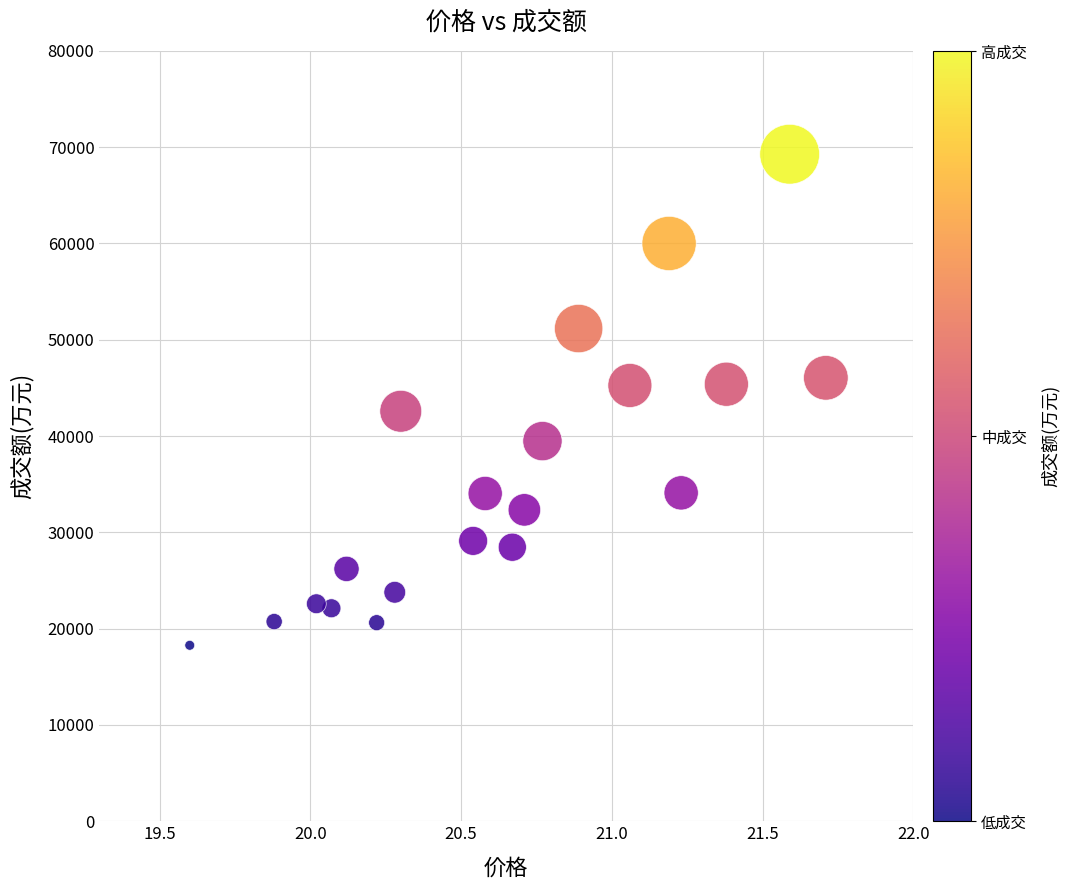

What is the range of Y values (max minus min)?

50995